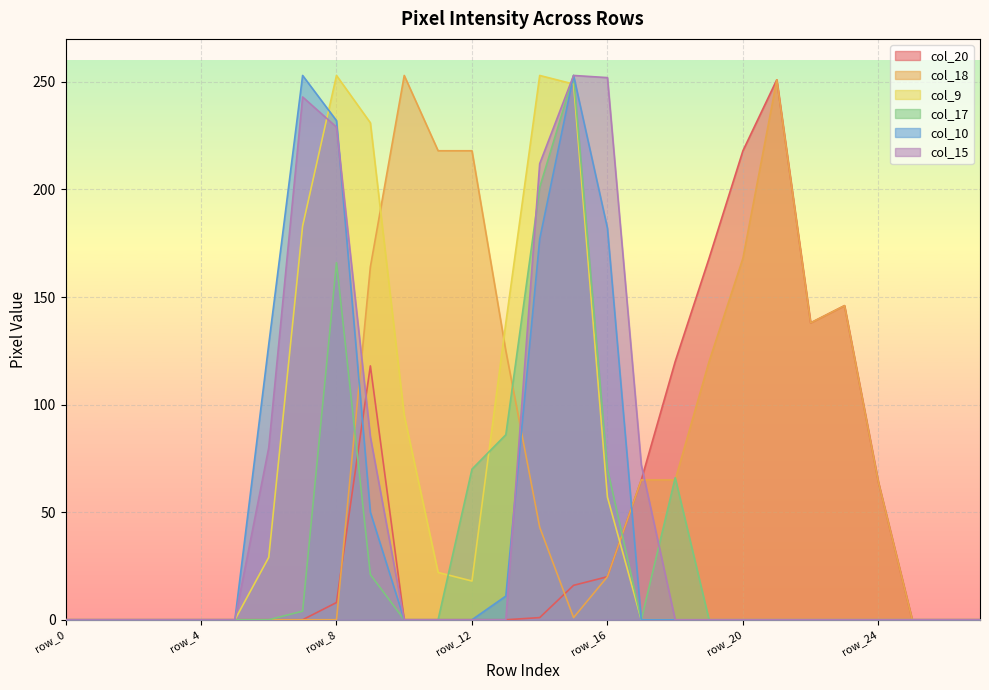

How many positive values does the col_17 series have?

9